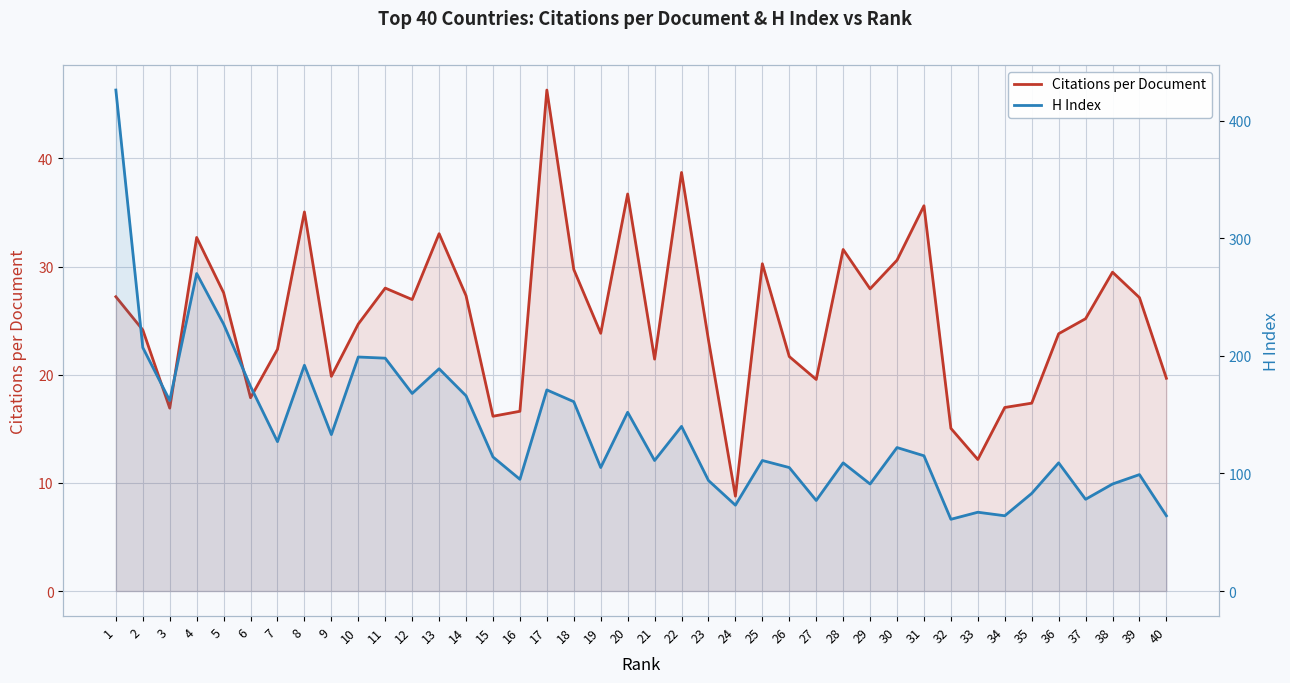

What is the sum of the Citations per Document values at 6 and 23?

41.1